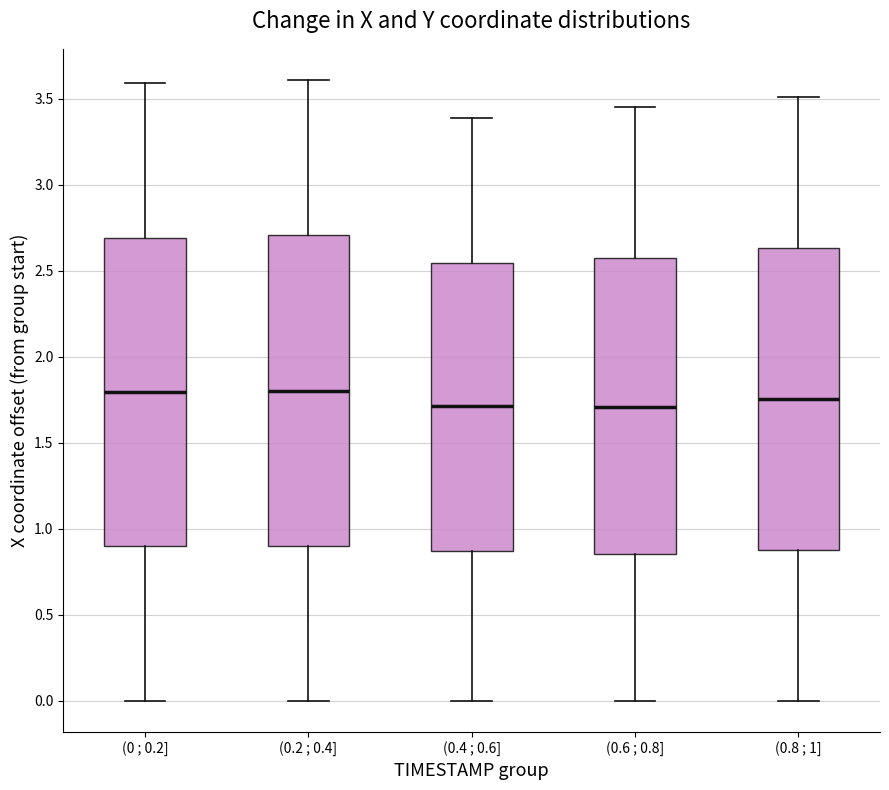

Reading left to right, transcribe this box plot: for each box, give where its median line is, the range the box spans, and where its two whiskers end, as read against the y-axis. The values are not printed on the chart, so give them approximately, as read against the axis.

(0 ; 0.2]: median 1.80, box 0.90 to 2.70, whiskers 0.00 to 3.60
(0.2 ; 0.4]: median 1.80, box 0.90 to 2.70, whiskers 0.00 to 3.60
(0.4 ; 0.6]: median 1.70, box 0.85 to 2.55, whiskers 0.00 to 3.40
(0.6 ; 0.8]: median 1.70, box 0.85 to 2.55, whiskers 0.00 to 3.45
(0.8 ; 1]: median 1.75, box 0.90 to 2.65, whiskers 0.00 to 3.50